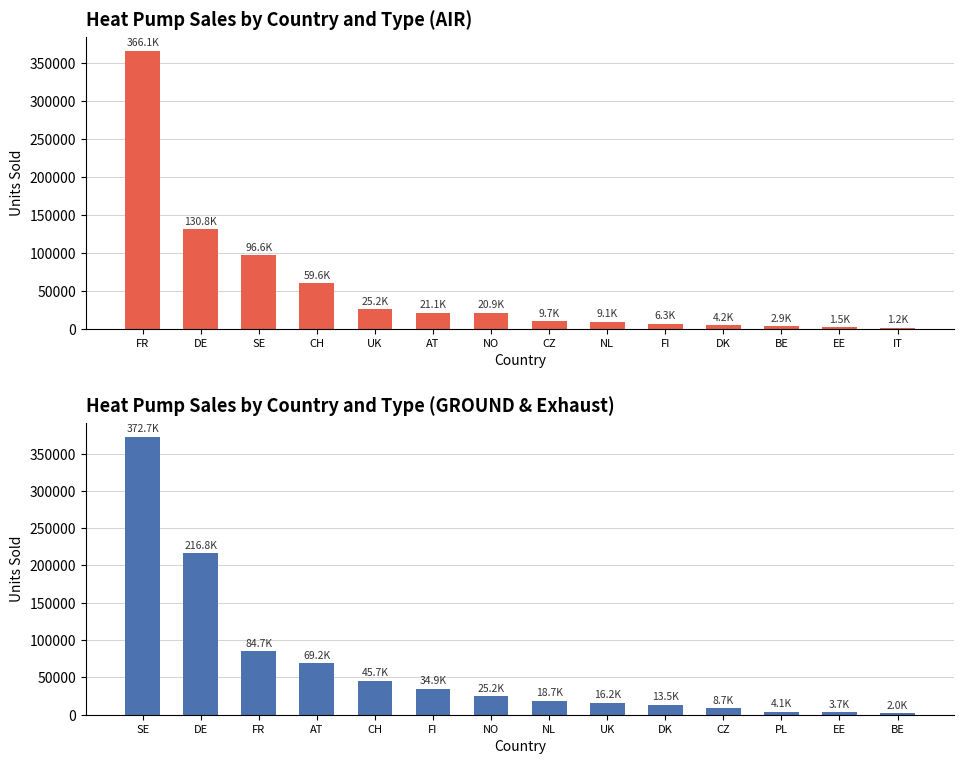

What position from the right is AT?

9